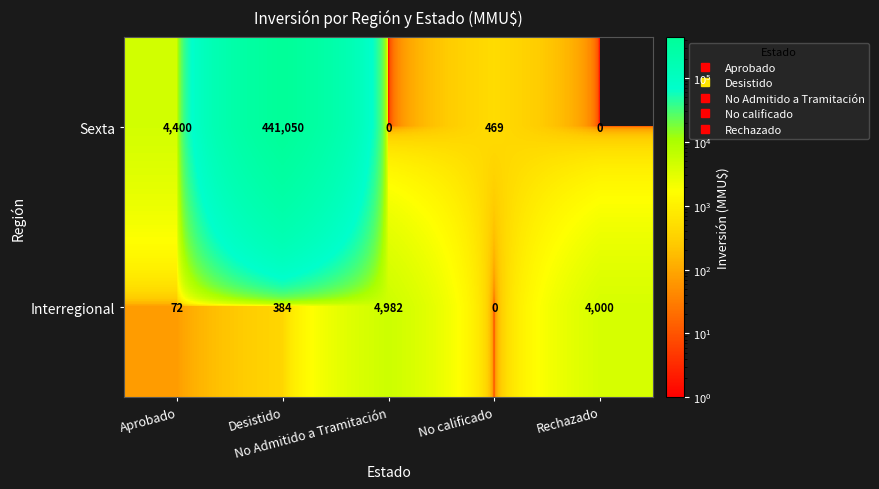

Rank the series by their maximum value, from lowest to highest.

Interregional, Sexta